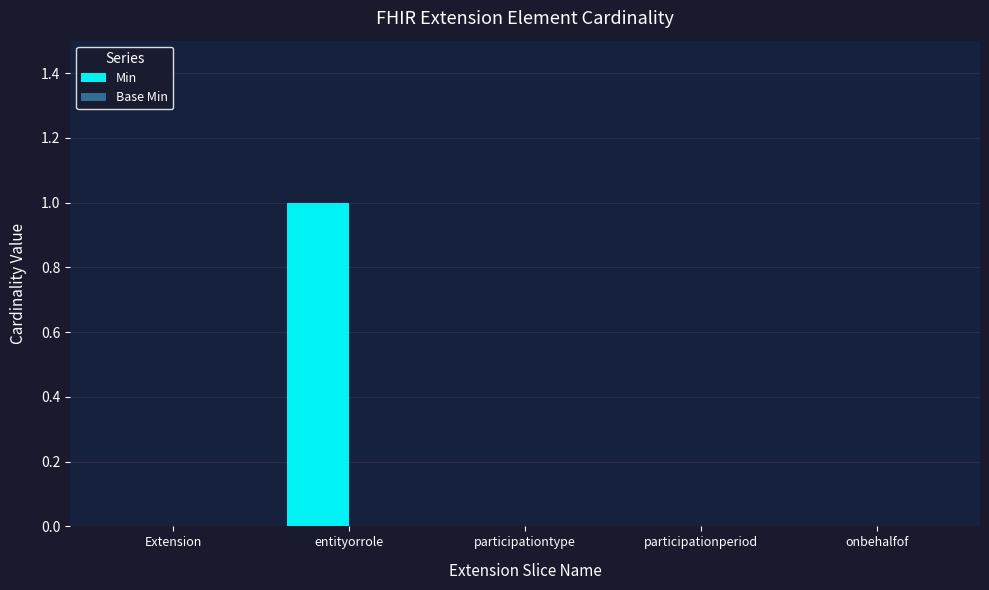

Is it true that the value at participationperiod is -1?

False